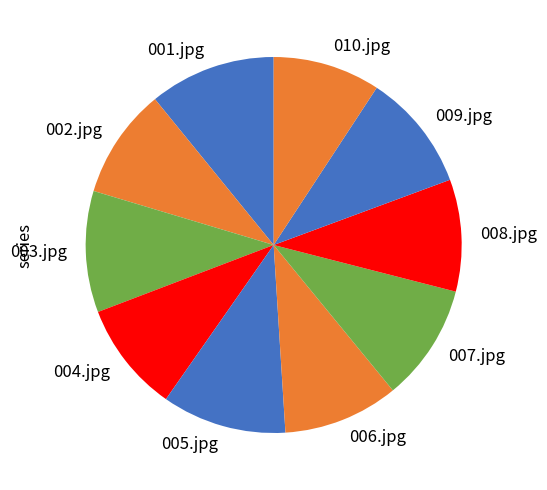

Is 009.jpg the majority of the pie?

No